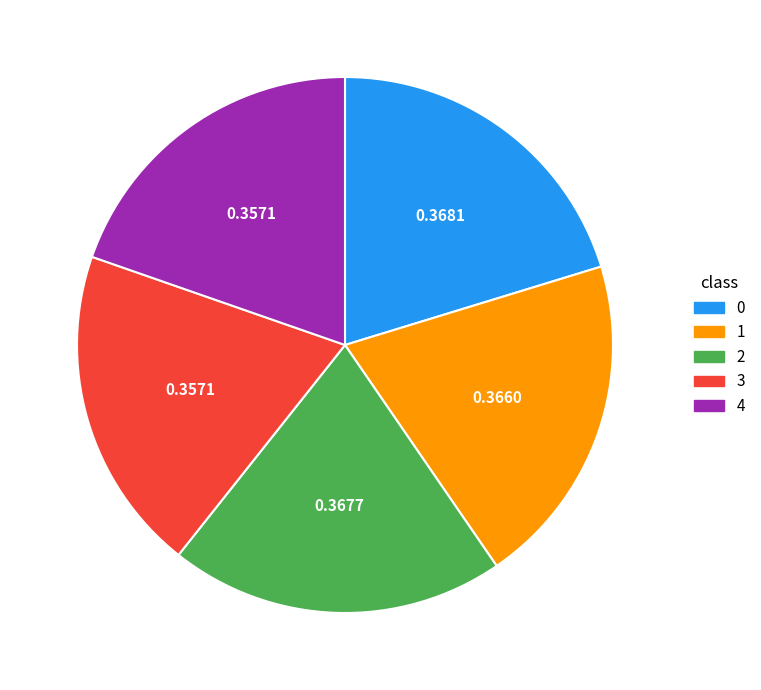

Count the number of slices in the pie.

5